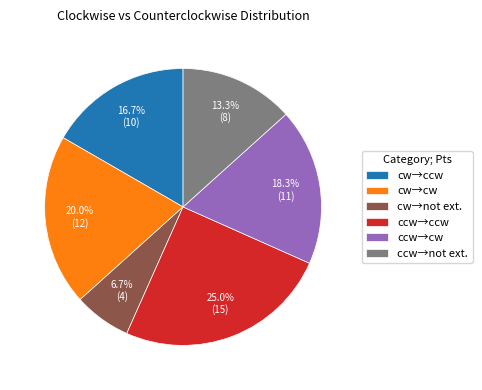

How many segments does this pie chart have?

6